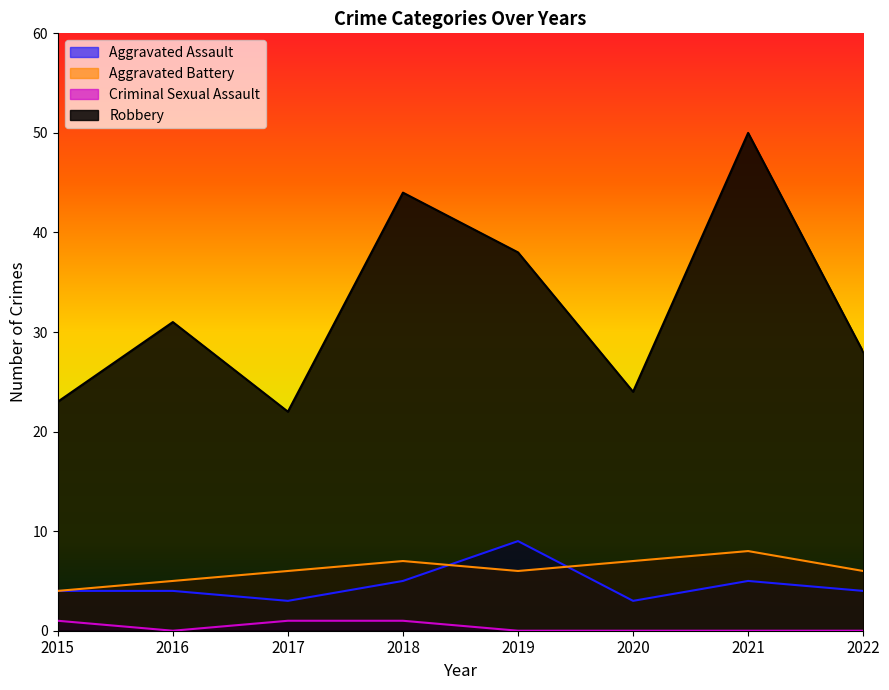

Is it true that Robbery equals 14 at 2022?

False